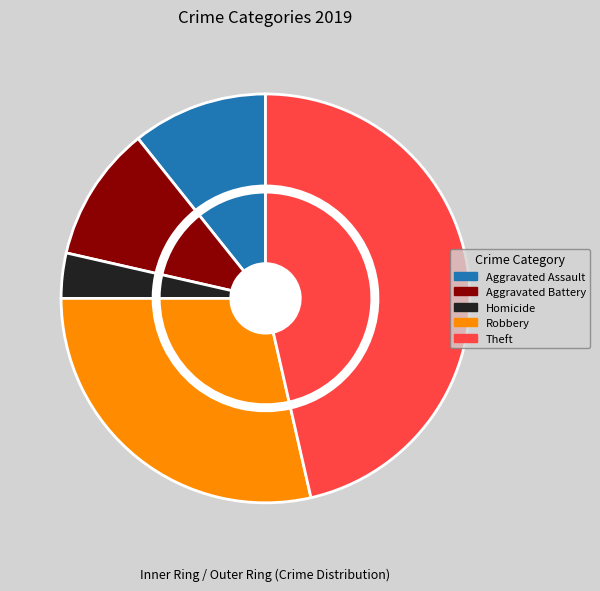

Is it true that Arson is 0% of the pie?

True